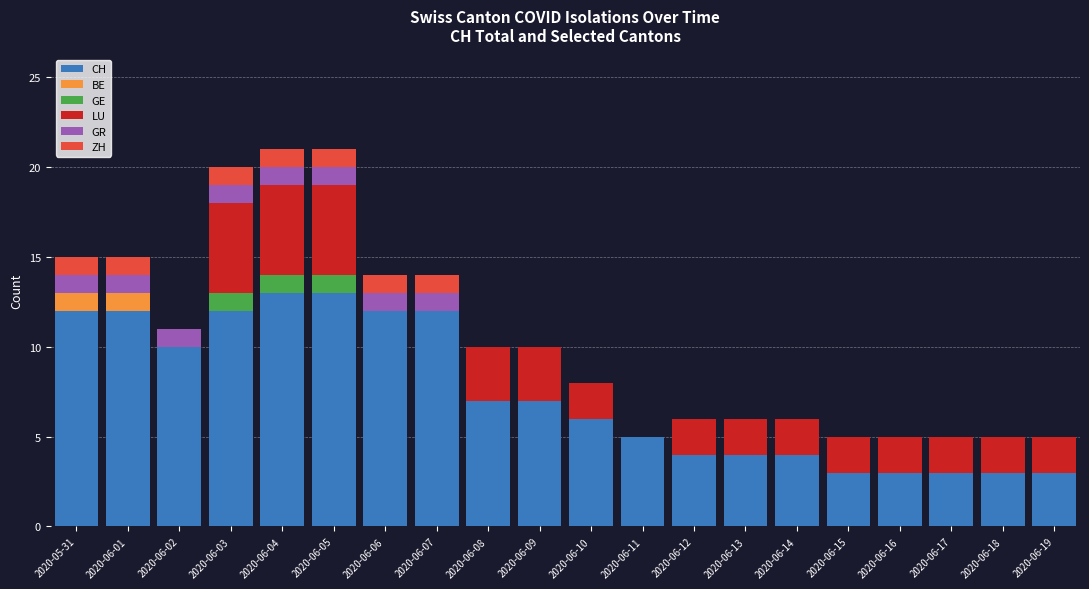

Are the bars grouped side by side (vs. stacked)?

No